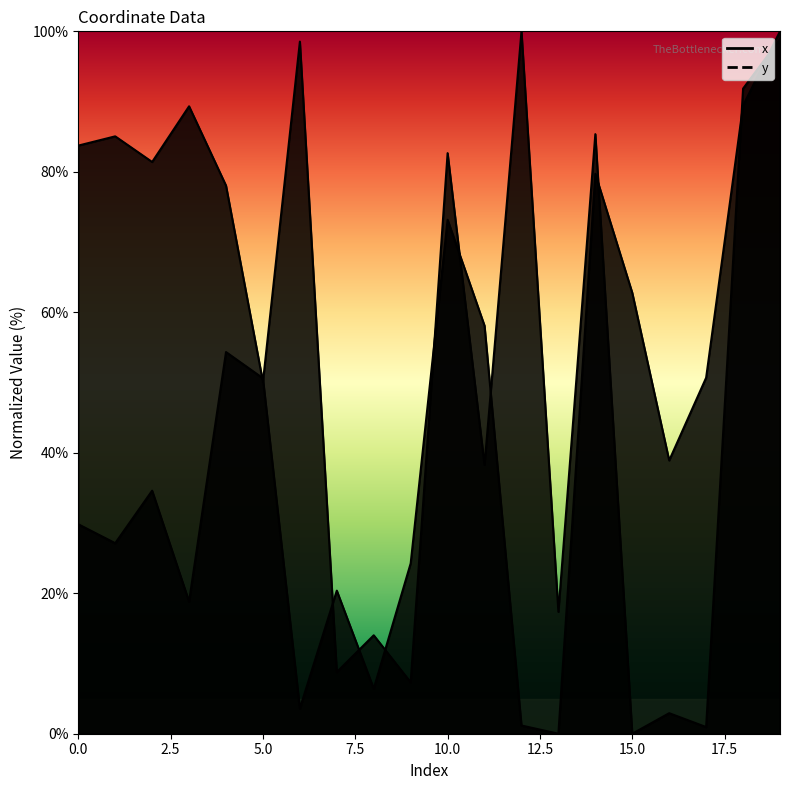

What is the difference between the maximum and minimum values in the y series?

100.0